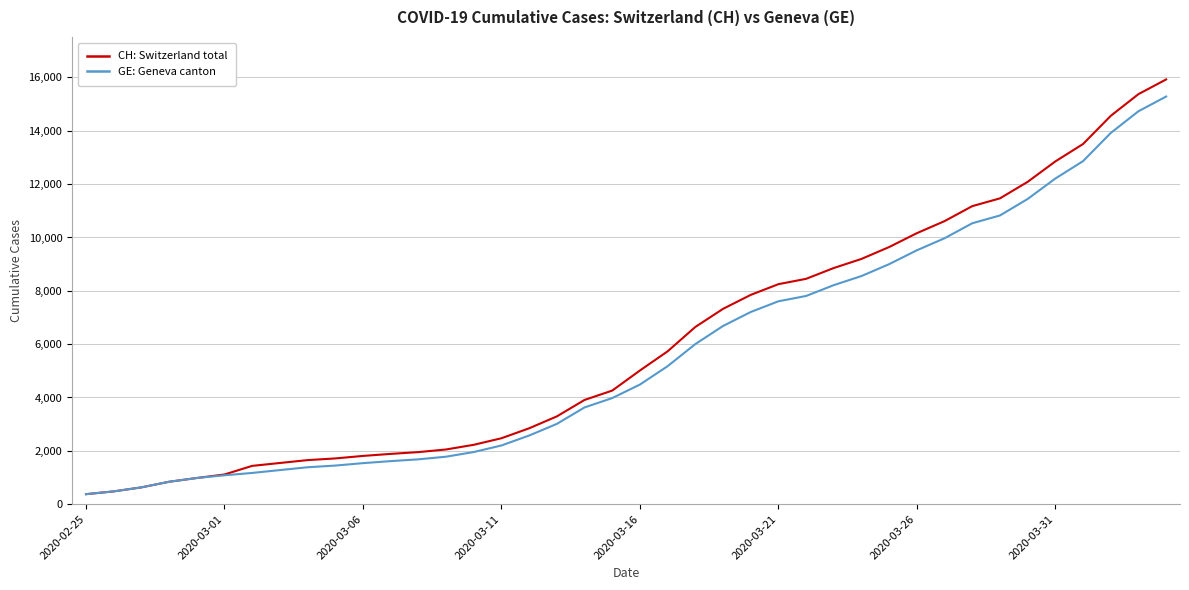

What is the greatest value displayed?

15926